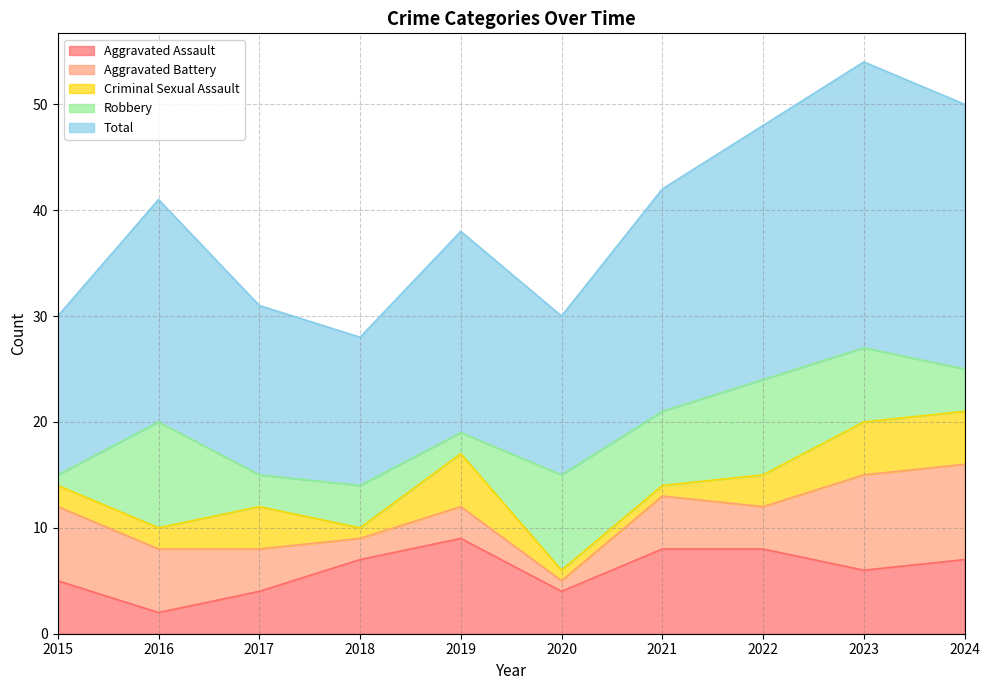

What value does the Total series have at 2015, to the nearest 10?

20